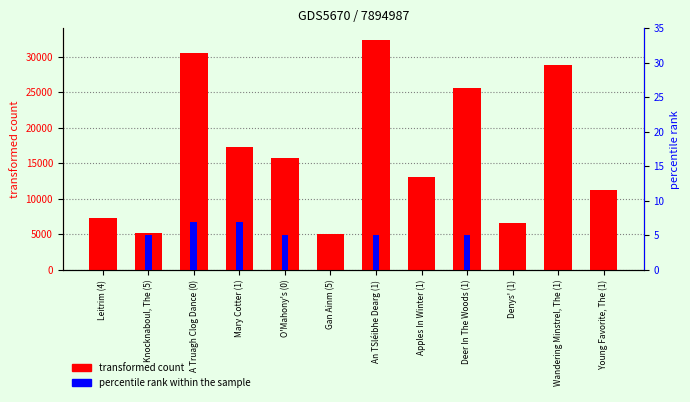

Between Gan Ainm (5) and Wandering Minstrel, The (1), which is larger?

Wandering Minstrel, The (1)